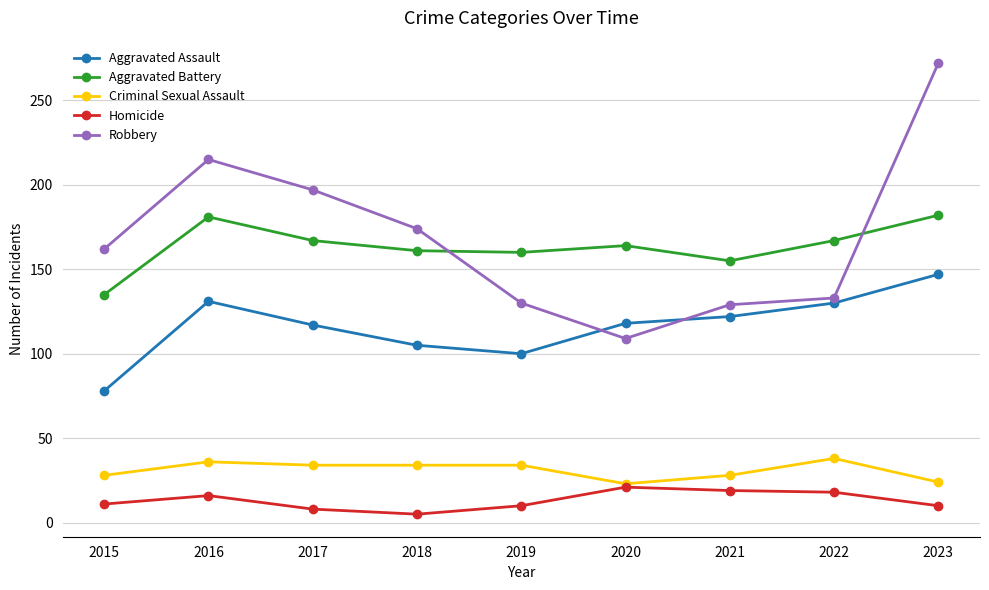

What is the highest value of the Aggravated Assault series?

147